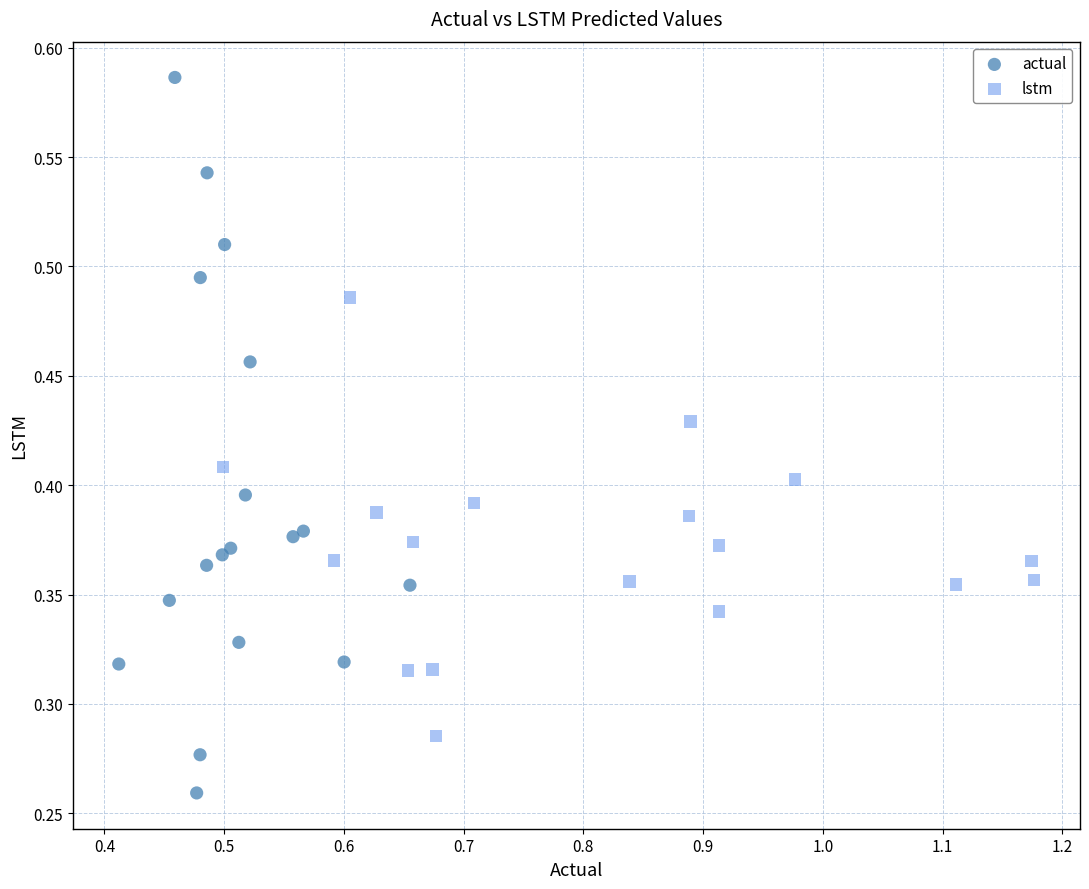

Which series has the widest spread of Y values?

actual